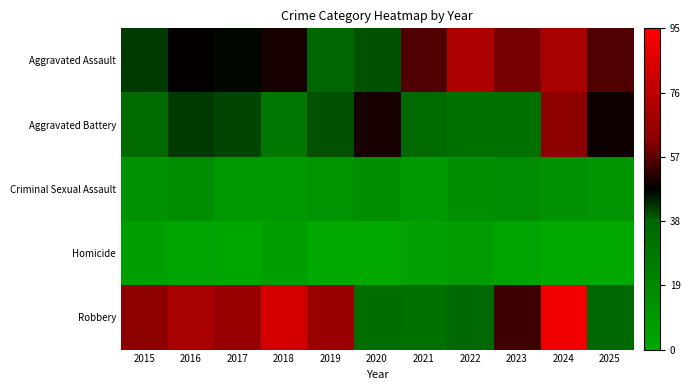

At how many categories does at least one series exceed 50?

10